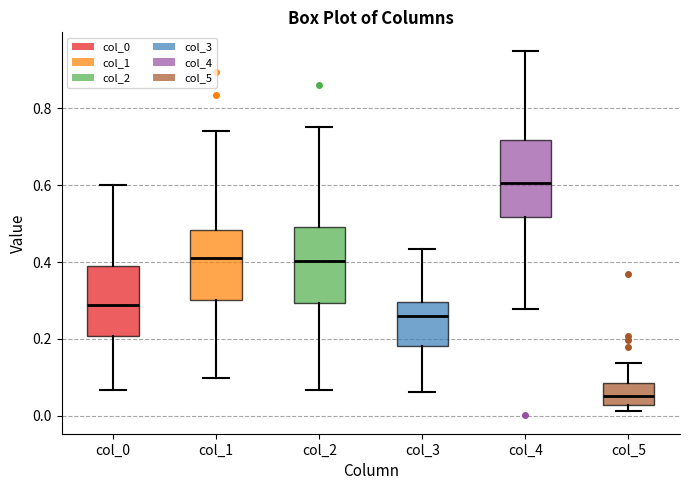

Reading left to right, transcribe this box plot: for each box, give where its median line is, the range the box spans, and where its two whiskers end, as read against the y-axis. The values are not printed on the chart, so give them approximately, as read against the axis.

col_0: median 0.28, box 0.20 to 0.40, whiskers 0.06 to 0.60
col_1: median 0.42, box 0.30 to 0.48, whiskers 0.10 to 0.74
col_2: median 0.40, box 0.30 to 0.50, whiskers 0.06 to 0.76
col_3: median 0.26, box 0.18 to 0.30, whiskers 0.06 to 0.44
col_4: median 0.60, box 0.52 to 0.72, whiskers 0.28 to 0.96
col_5: median 0.06, box 0.02 to 0.08, whiskers 0.02 (just below the box's lower edge) to 0.14